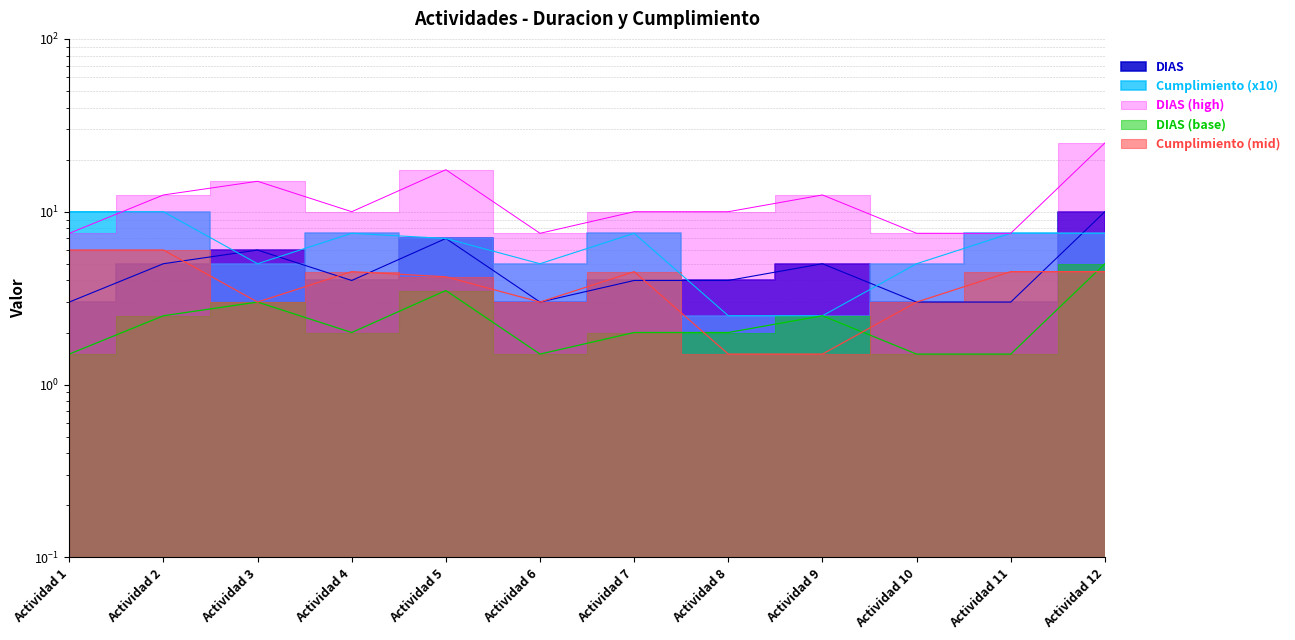

At which label does DIAS reach its minimum?

Actividad 1